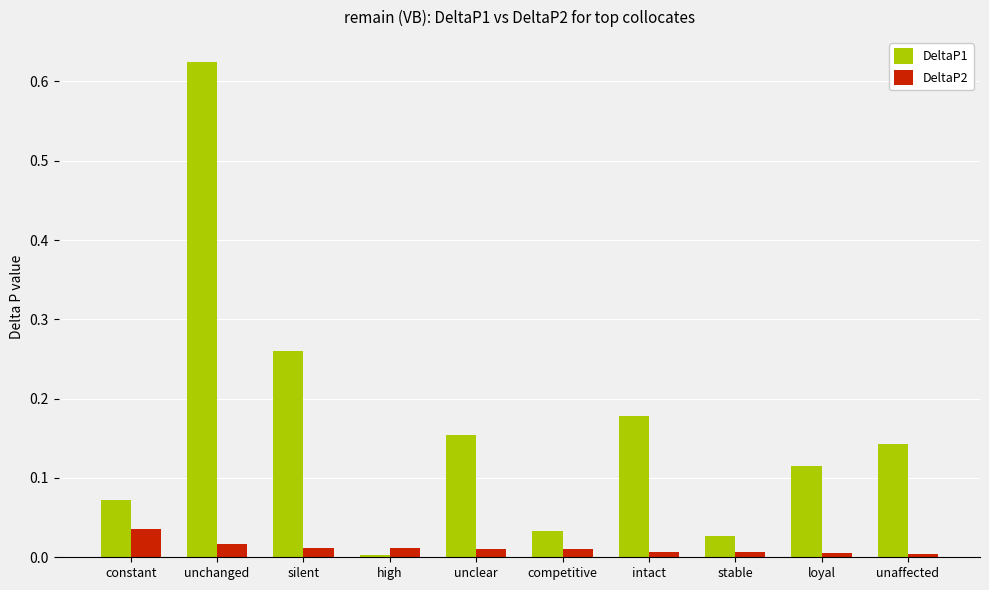

The DeltaP2 series shows 0.0 at silent. True or false?

True